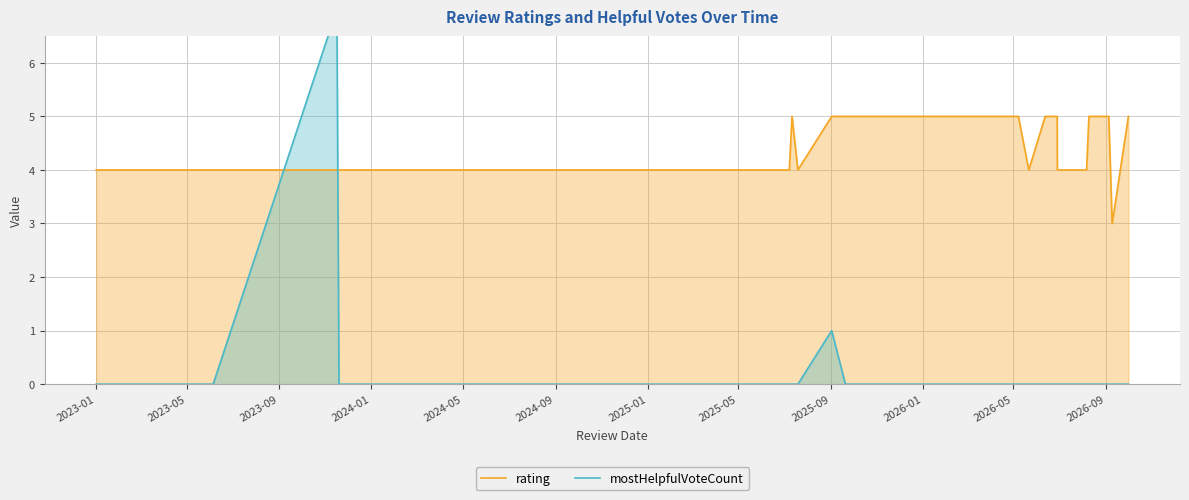

What is the maximum value for rating?

5